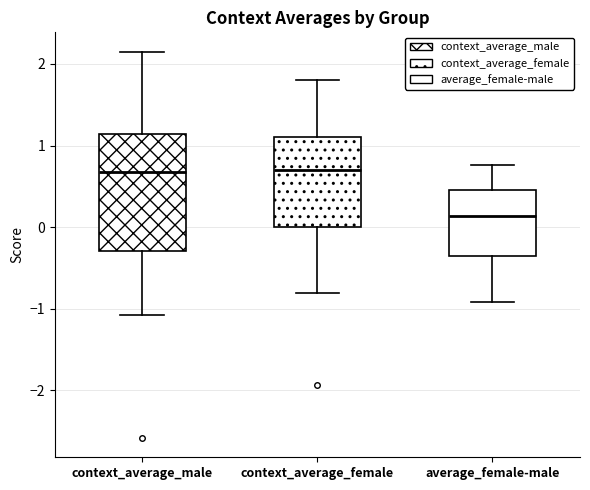

Where does the median line of the box for context_average_female sit on the y-axis? The values are not printed on the chart, so give them approximately, as read against the axis.

0.7